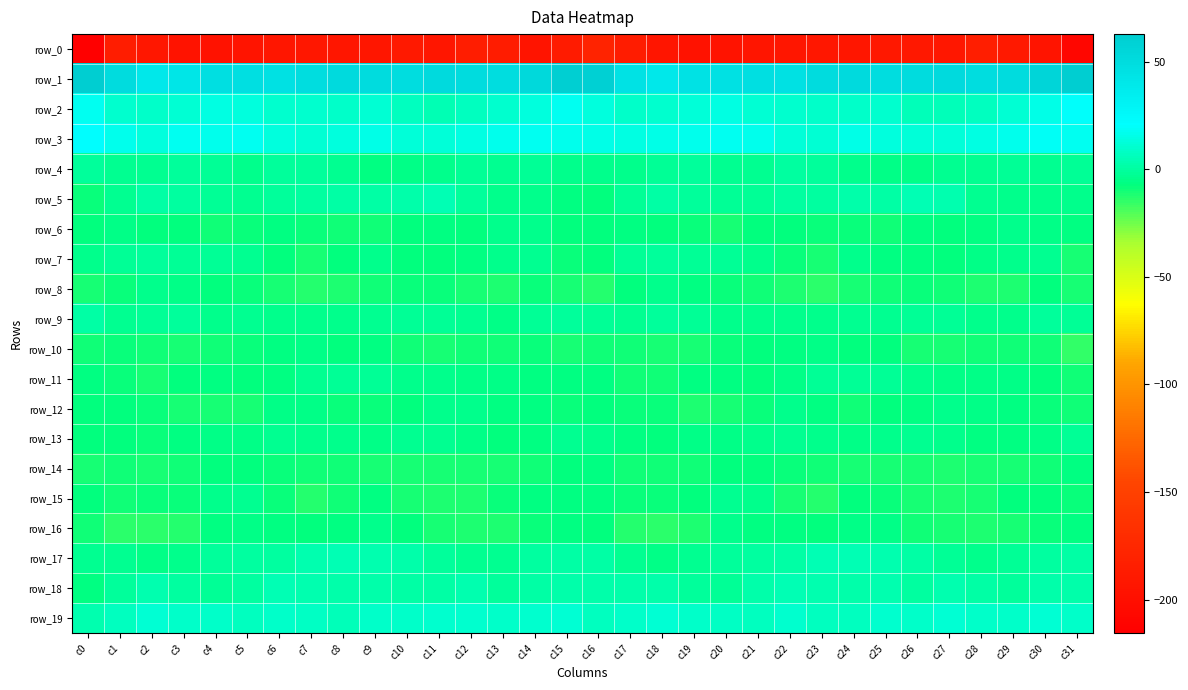

How many categories are shown in the chart?

32